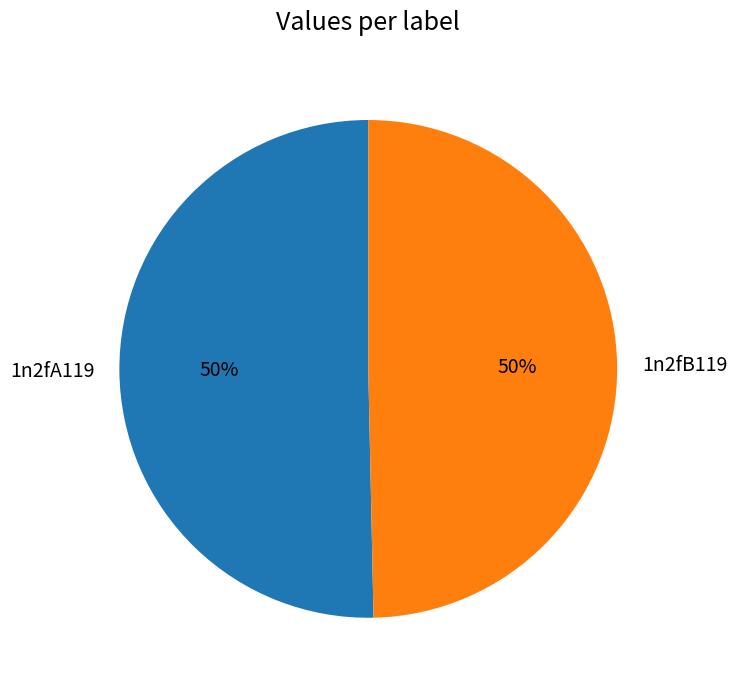

What percentage is the 1n2fB119 slice, to the nearest percent?

50%